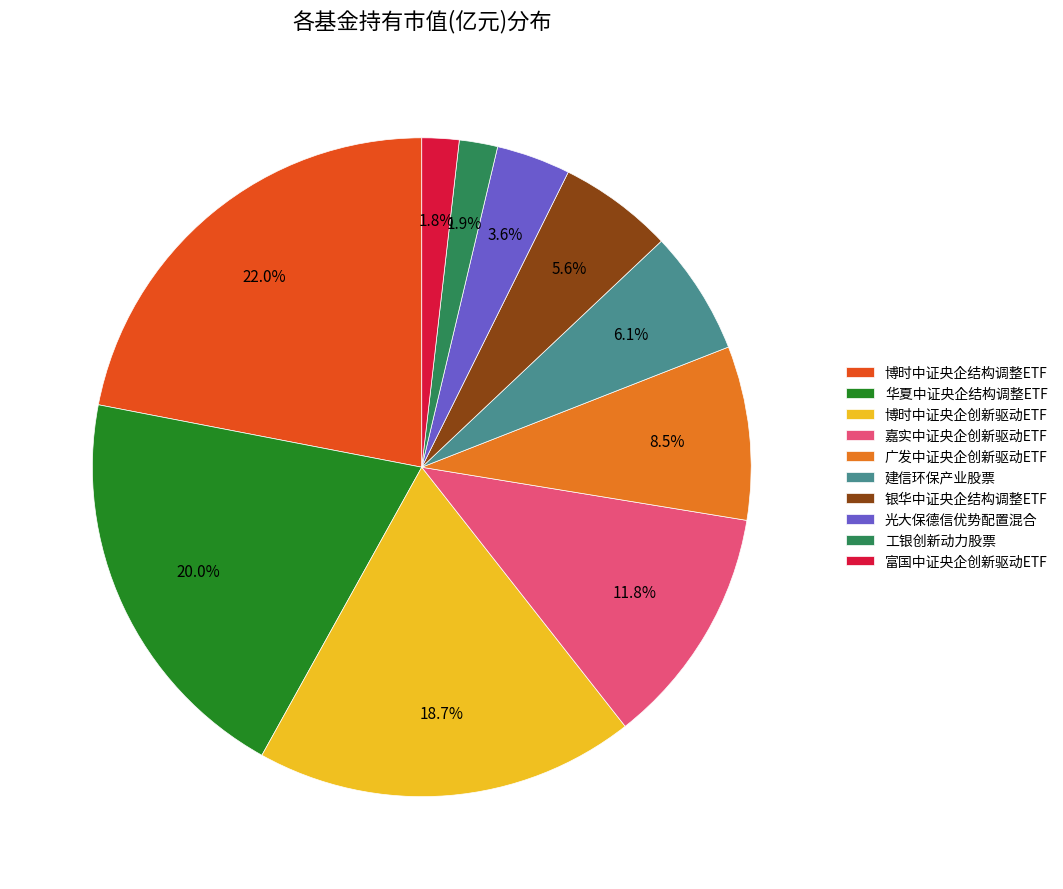

To the nearest percent, what is the combined percentage of 银华中证央企结构调整ETF and 富国中证央企创新驱动ETF?

7%